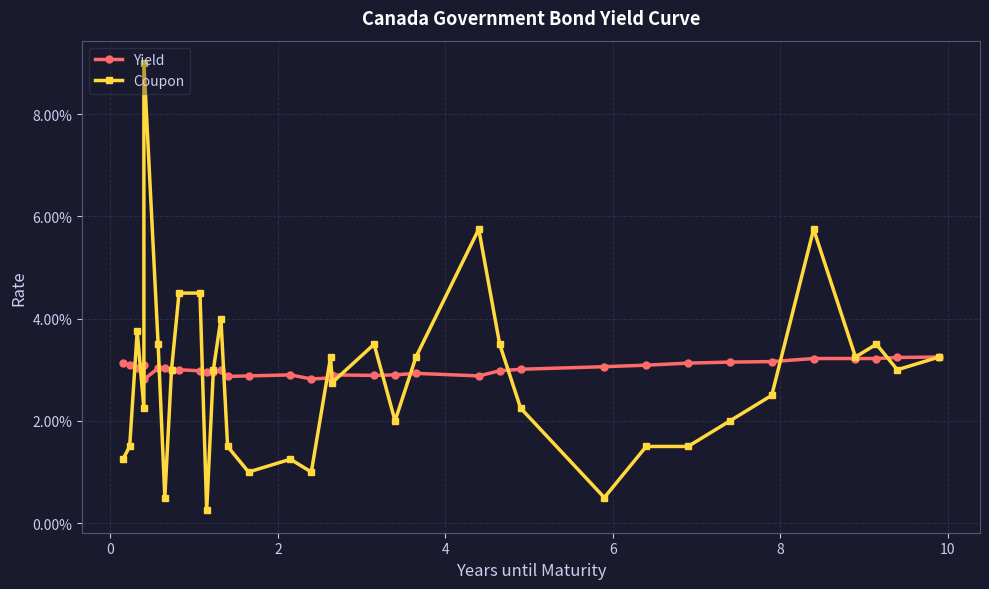

In Coupon, how many points are higher than both neighbors (excluding endpoints)?

9